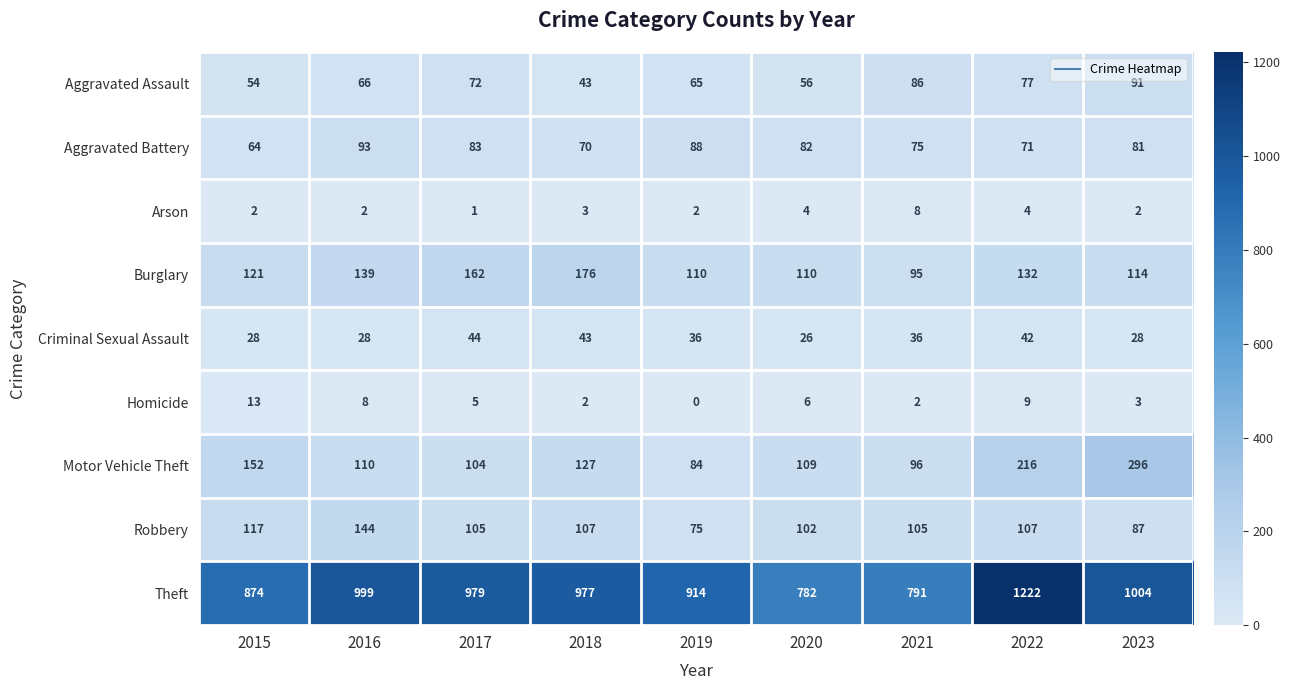

What is the total value across all series at 2017?

1555